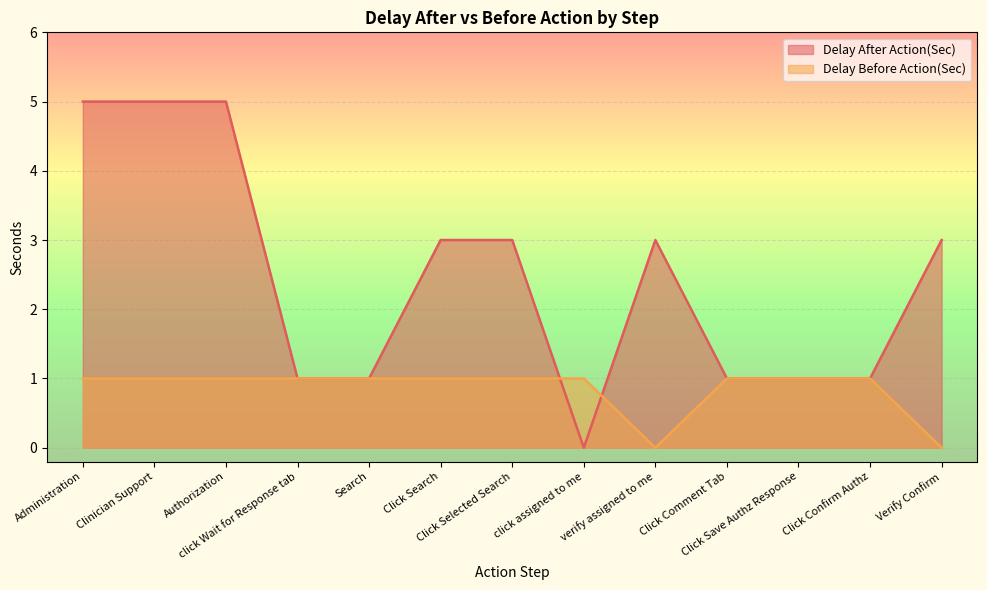

What is the label of the 2nd point from the left?

Clinician Support